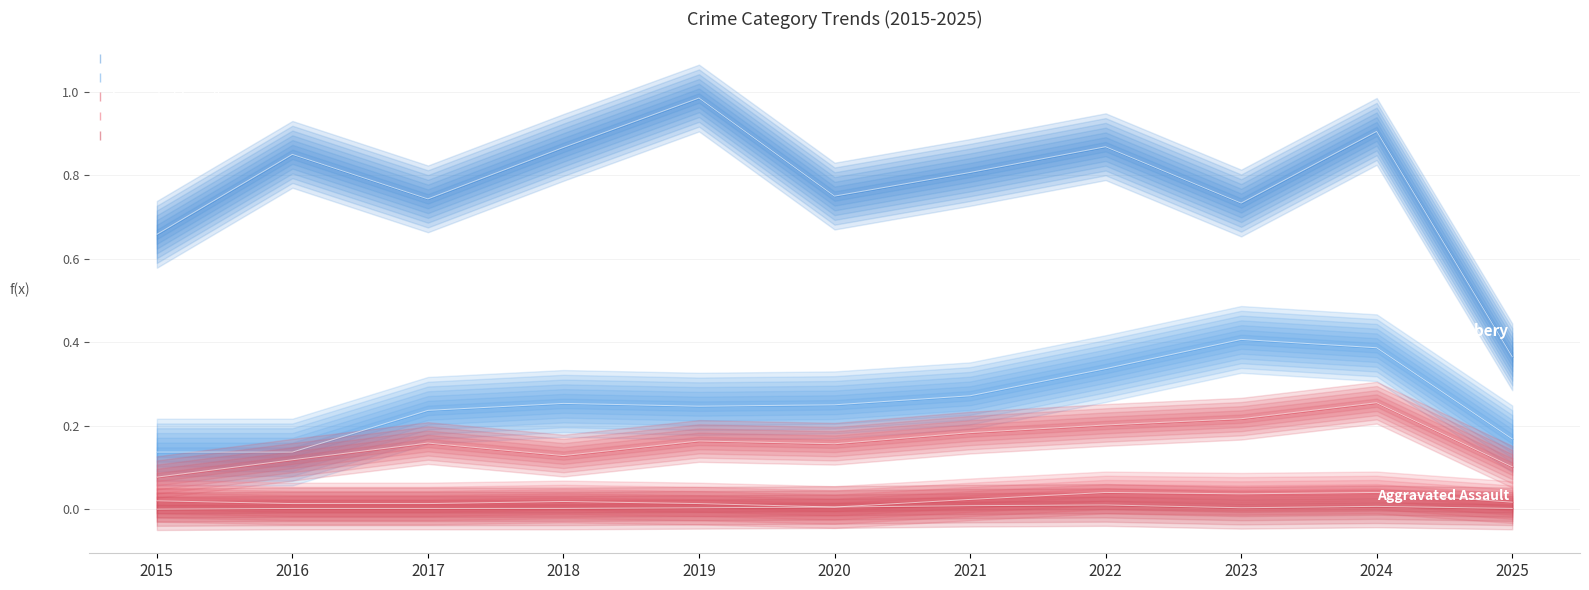

What is the difference between the second highest and second lowest values in the Aggravated Battery series?

0.2